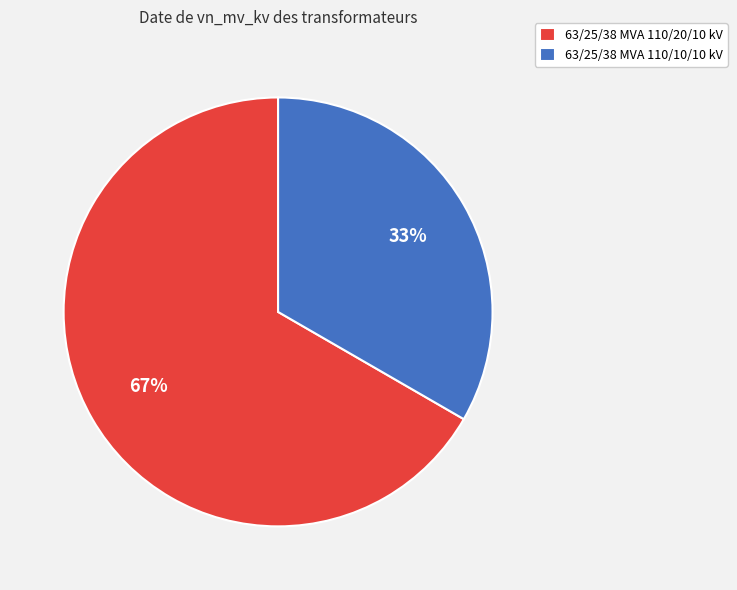

Is 63/25/38 MVA 110/20/10 kV the majority of the pie?

Yes